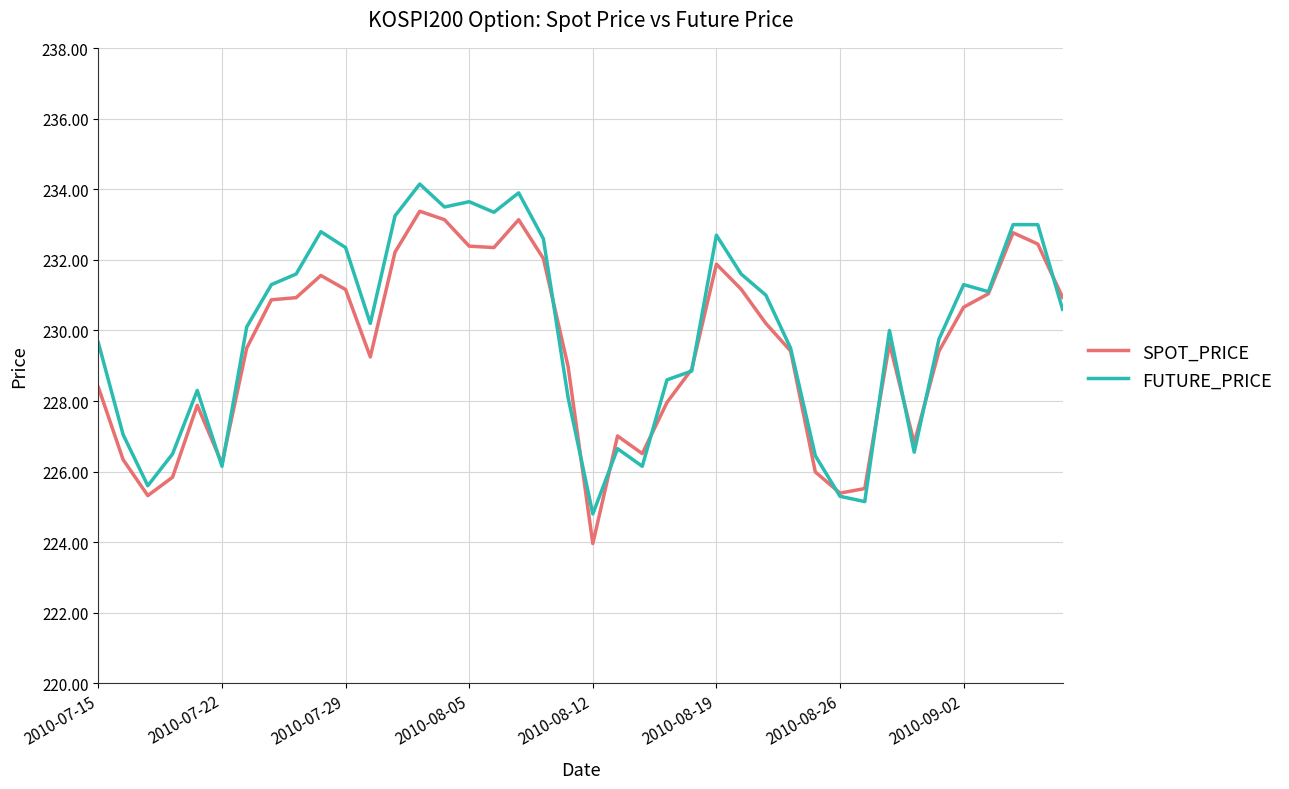

What is the highest value of the SPOT_PRICE series?

233.4